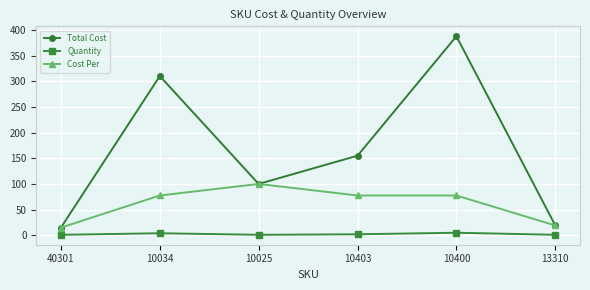

Which series changed the most between 10034 and 10403?

Total Cost